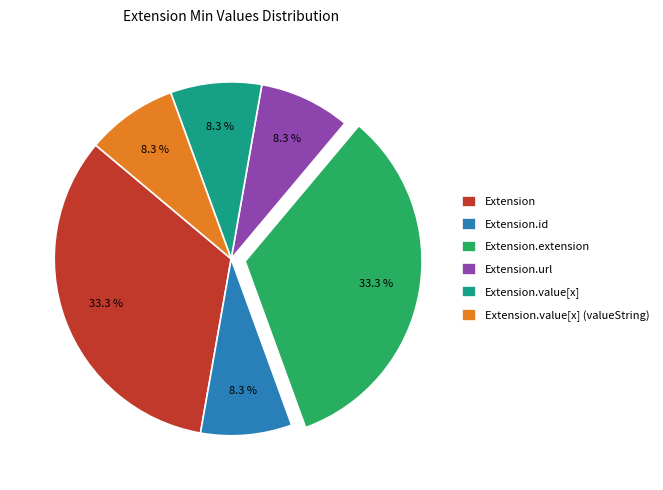

The Extension.value[x] (valueString) slice represents 1% of the pie. True or false?

False